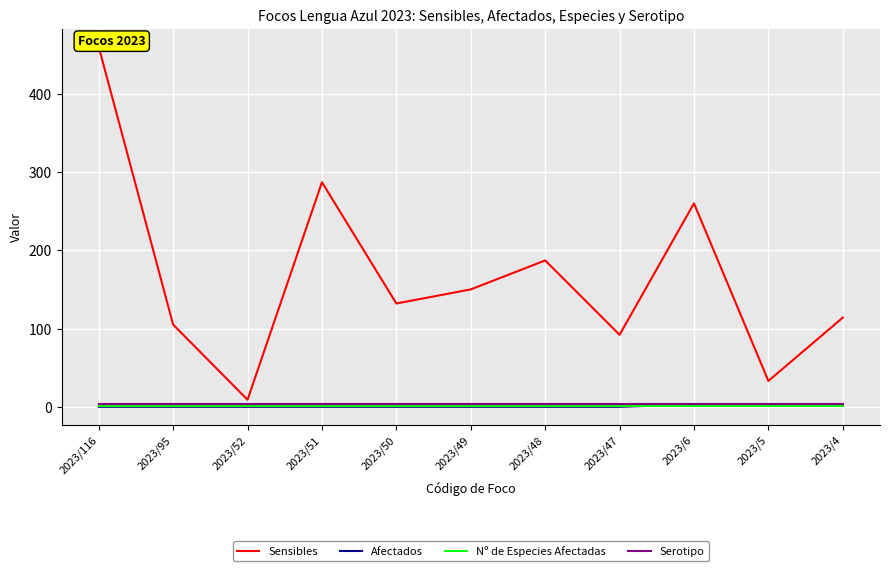

At how many categories does at least one series exceed 379?

1